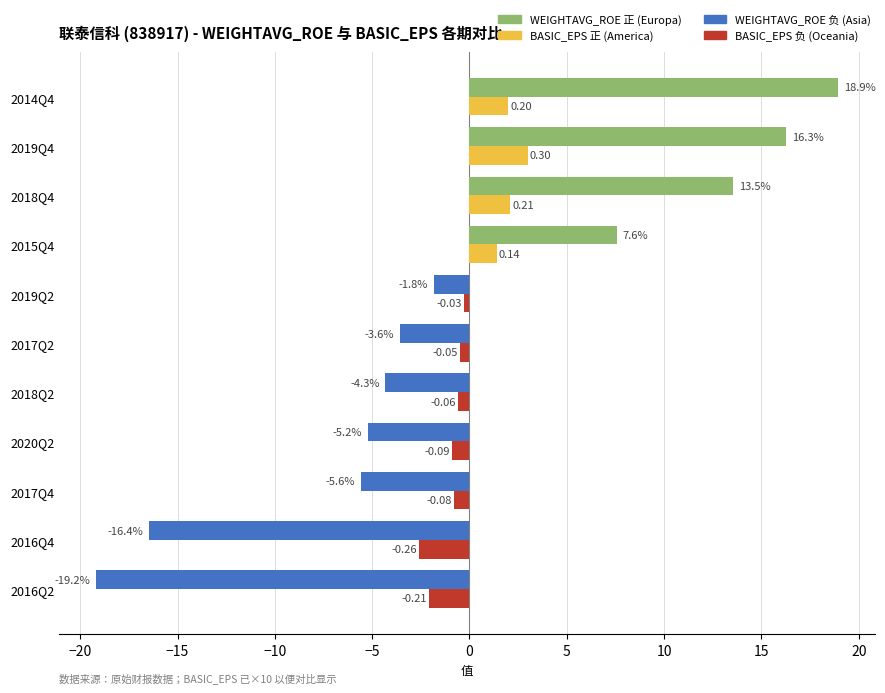

At which category is the sum across all series the highest?

2014Q4